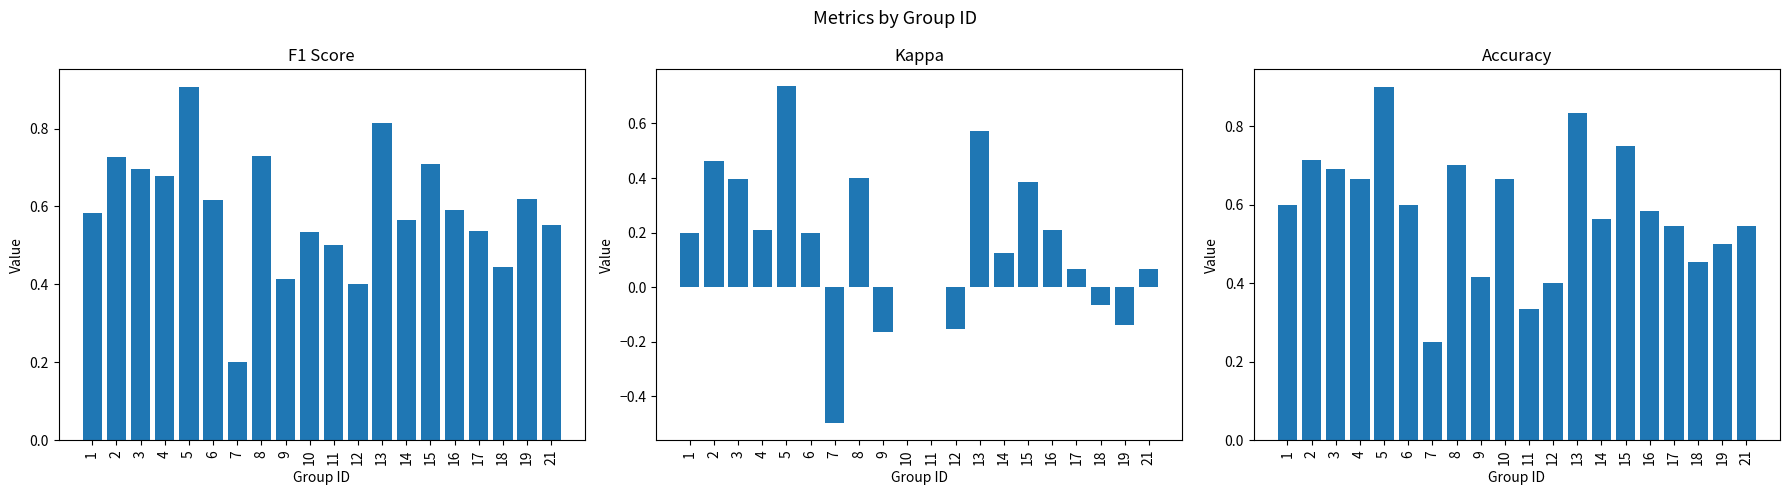

At how many categories does at least one series exceed 0?

20